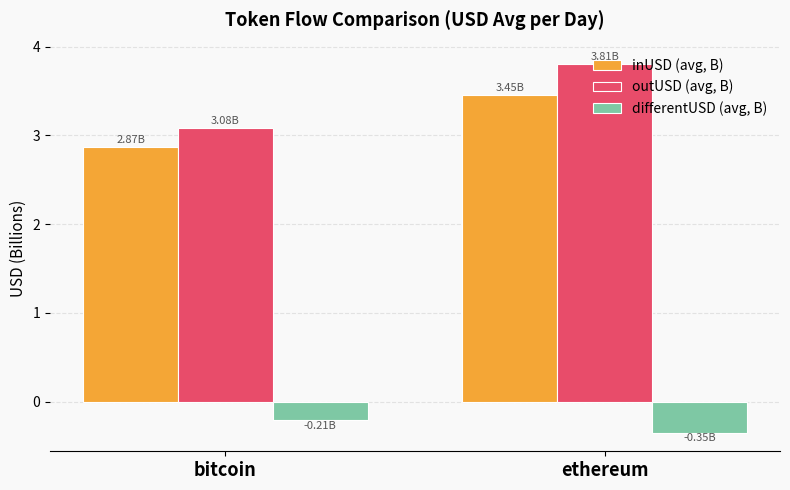

Is it true that inUSD (avg, B) equals 2.9 at bitcoin?

True